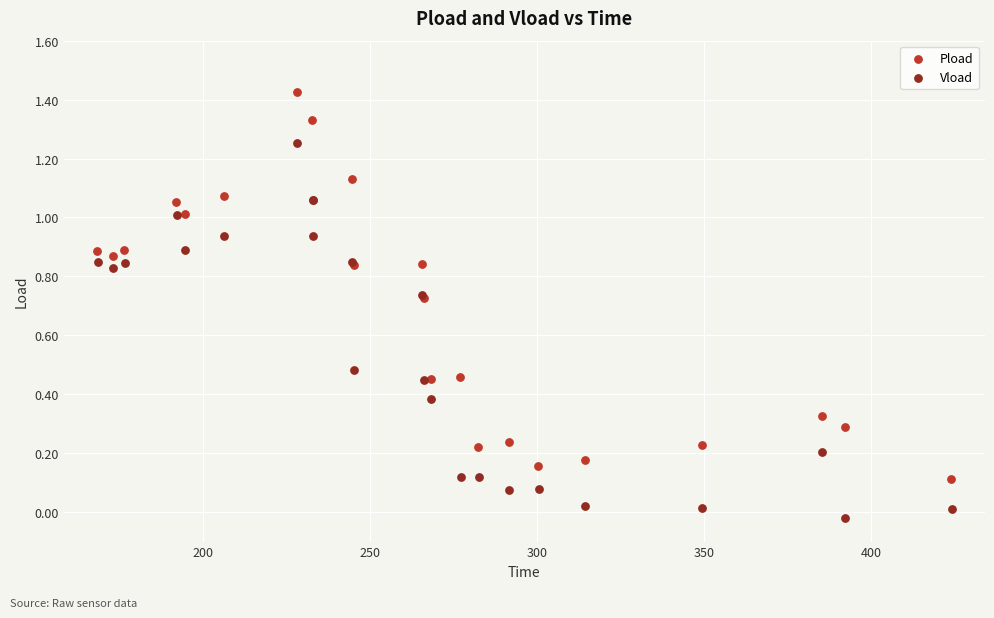

Which series has the largest Y range (max minus min)?

Pload